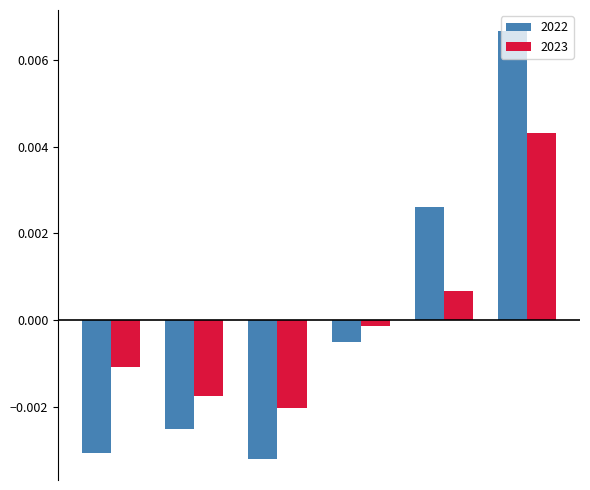

How many bars are there in total?

12